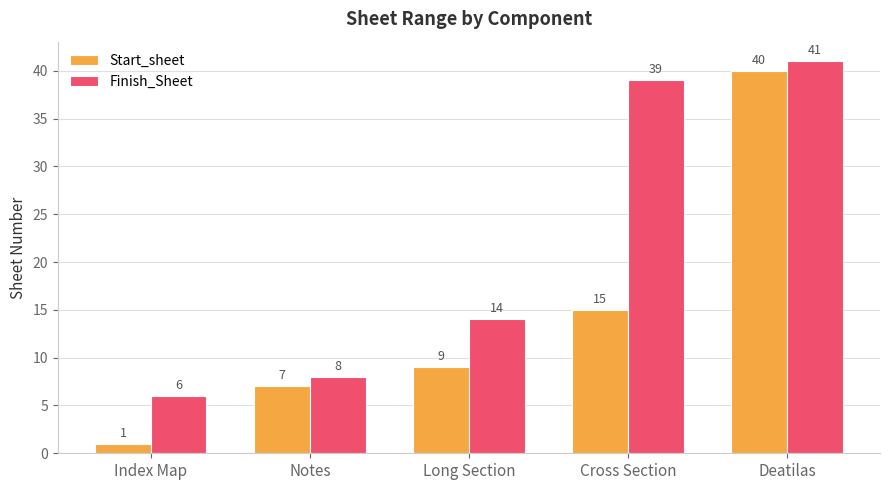

Reading left to right, extract all data points from this chart.

Start_sheet: 1	7	9	15	40
Finish_Sheet: 6	8	14	39	41